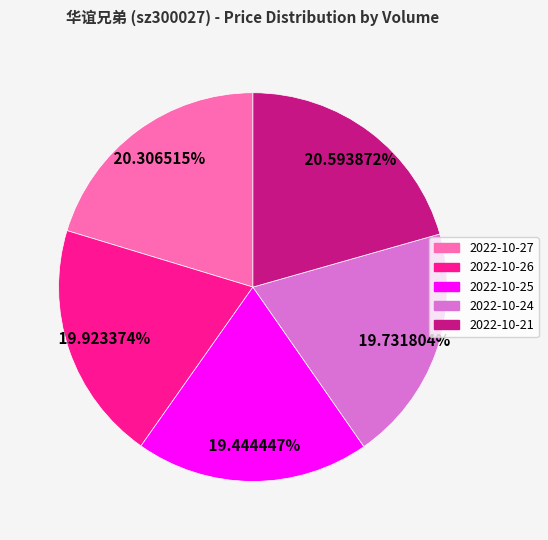

Is there any slice that represents more than half of the pie?

No